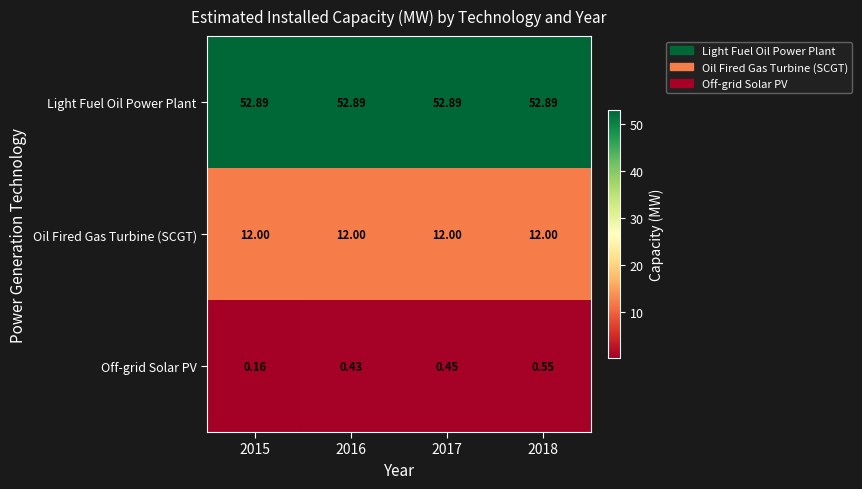

At 2017, list the series in order from smallest to largest.

Off-grid Solar PV, Oil Fired Gas Turbine (SCGT), Light Fuel Oil Power Plant